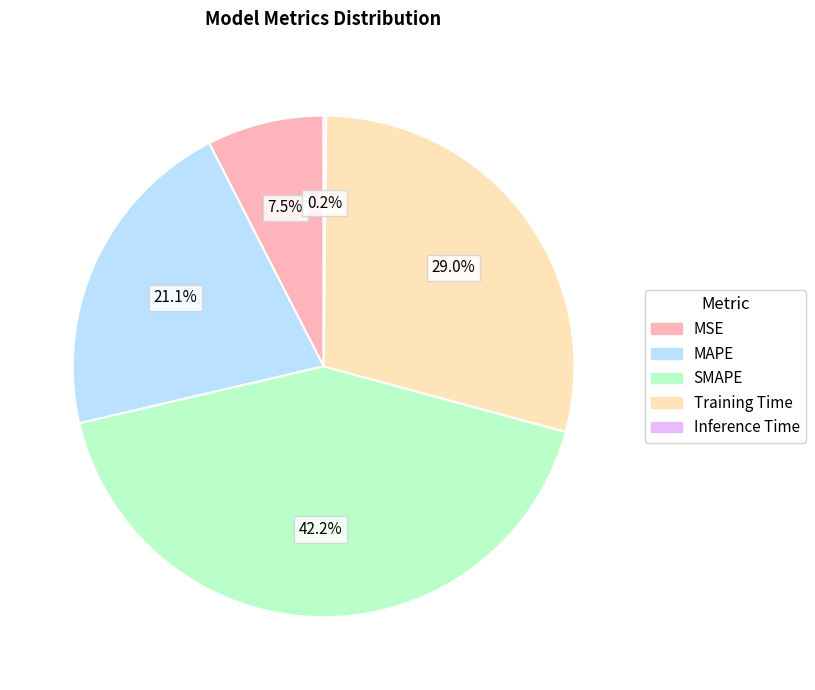

How much of the chart is everything except Training Time?

71.0%